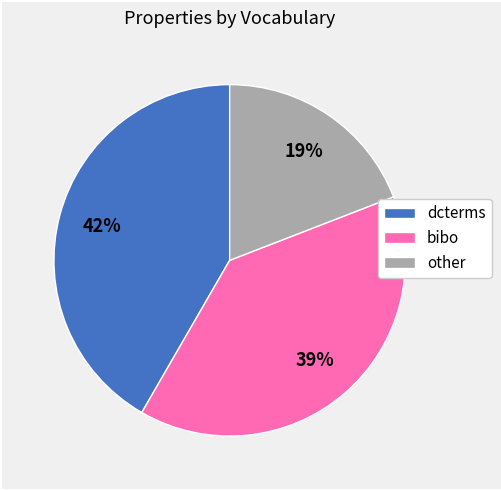

To the nearest percent, what percentage of the pie is other?

19%